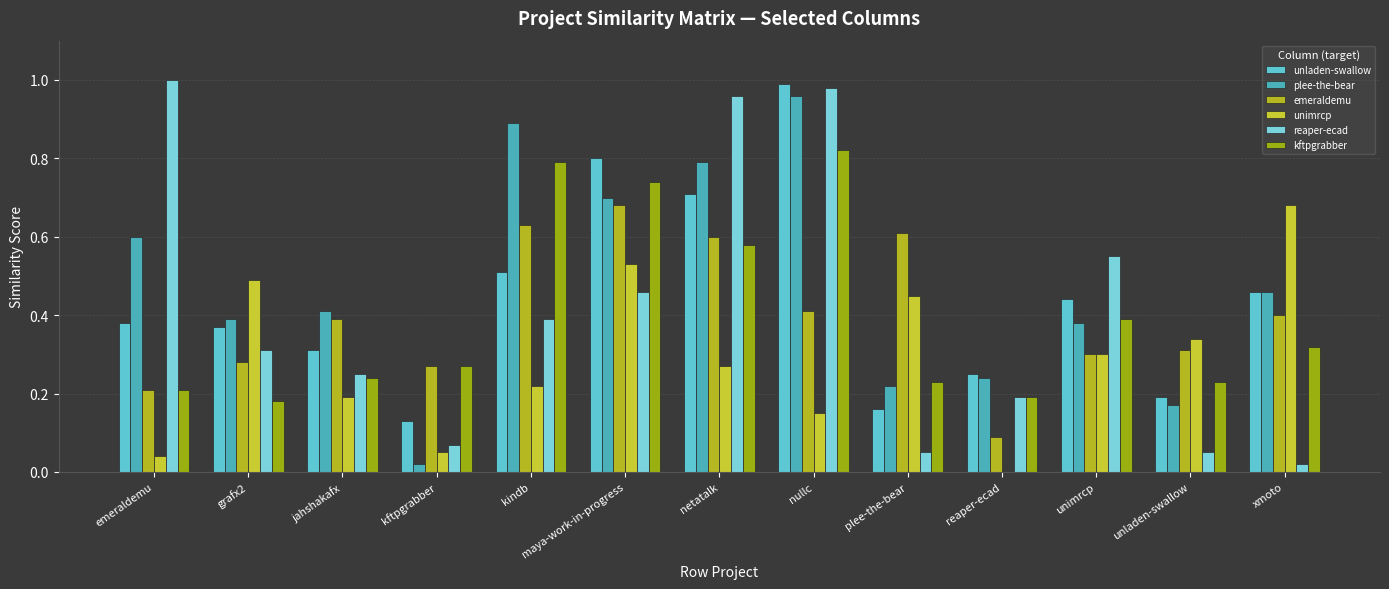

Reading left to right, what are all the values shown in this chart?

unladen-swallow: emeraldemu=0.4	grafx2=0.4	jahshakafx=0.3	kftpgrabber=0.1	kindb=0.5	maya-work-in-progress=0.8	netatalk=0.7	nullc=1.0	plee-the-bear=0.2	reaper-ecad=0.2	unimrcp=0.4	unladen-swallow=0.2	xmoto=0.5
plee-the-bear: emeraldemu=0.6	grafx2=0.4	jahshakafx=0.4	kftpgrabber=0.0	kindb=0.9	maya-work-in-progress=0.7	netatalk=0.8	nullc=1.0	plee-the-bear=0.2	reaper-ecad=0.2	unimrcp=0.4	unladen-swallow=0.2	xmoto=0.5
emeraldemu: emeraldemu=0.2	grafx2=0.3	jahshakafx=0.4	kftpgrabber=0.3	kindb=0.6	maya-work-in-progress=0.7	netatalk=0.6	nullc=0.4	plee-the-bear=0.6	reaper-ecad=0.1	unimrcp=0.3	unladen-swallow=0.3	xmoto=0.4
unimrcp: emeraldemu=0.0	grafx2=0.5	jahshakafx=0.2	kftpgrabber=0.1	kindb=0.2	maya-work-in-progress=0.5	netatalk=0.3	nullc=0.1	plee-the-bear=0.5	reaper-ecad=0.0	unimrcp=0.3	unladen-swallow=0.3	xmoto=0.7
reaper-ecad: emeraldemu=1.0	grafx2=0.3	jahshakafx=0.2	kftpgrabber=0.1	kindb=0.4	maya-work-in-progress=0.5	netatalk=1.0	nullc=1.0	plee-the-bear=0.1	reaper-ecad=0.2	unimrcp=0.6	unladen-swallow=0.1	xmoto=0.0
kftpgrabber: emeraldemu=0.2	grafx2=0.2	jahshakafx=0.2	kftpgrabber=0.3	kindb=0.8	maya-work-in-progress=0.7	netatalk=0.6	nullc=0.8	plee-the-bear=0.2	reaper-ecad=0.2	unimrcp=0.4	unladen-swallow=0.2	xmoto=0.3